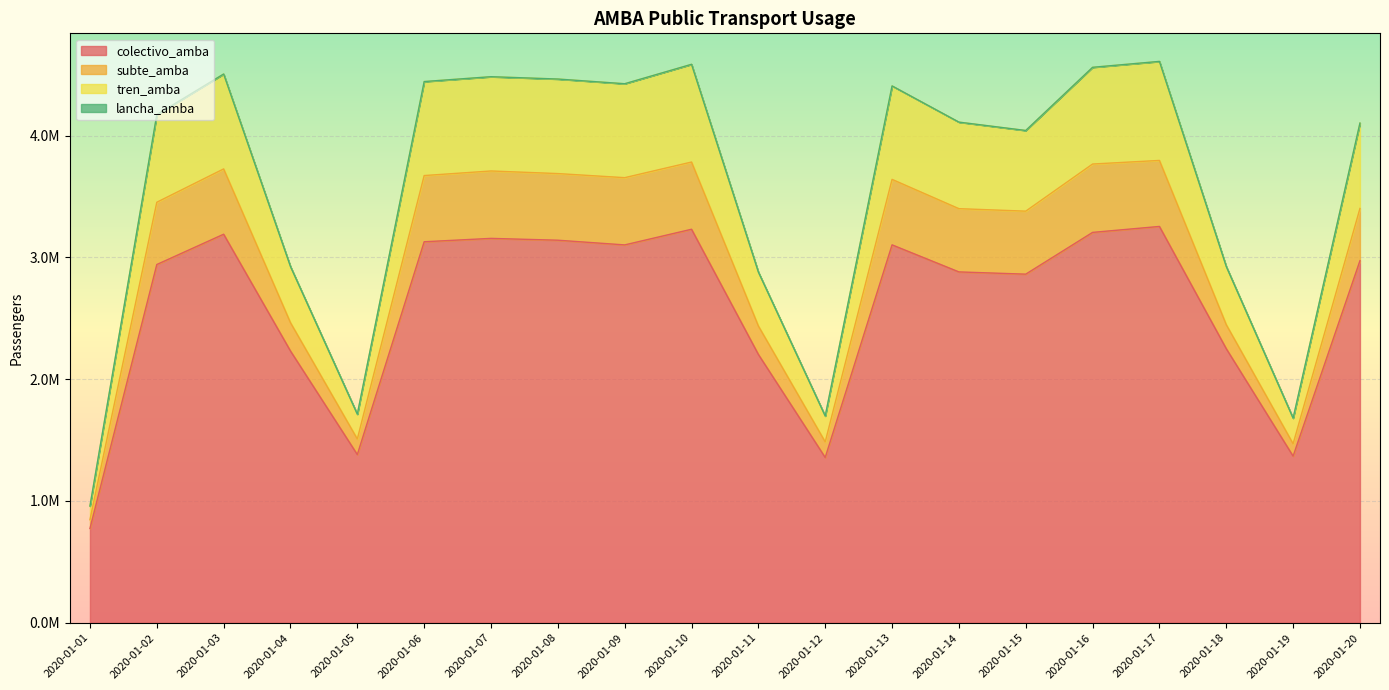

What is the minimum value for colectivo_amba?

774164